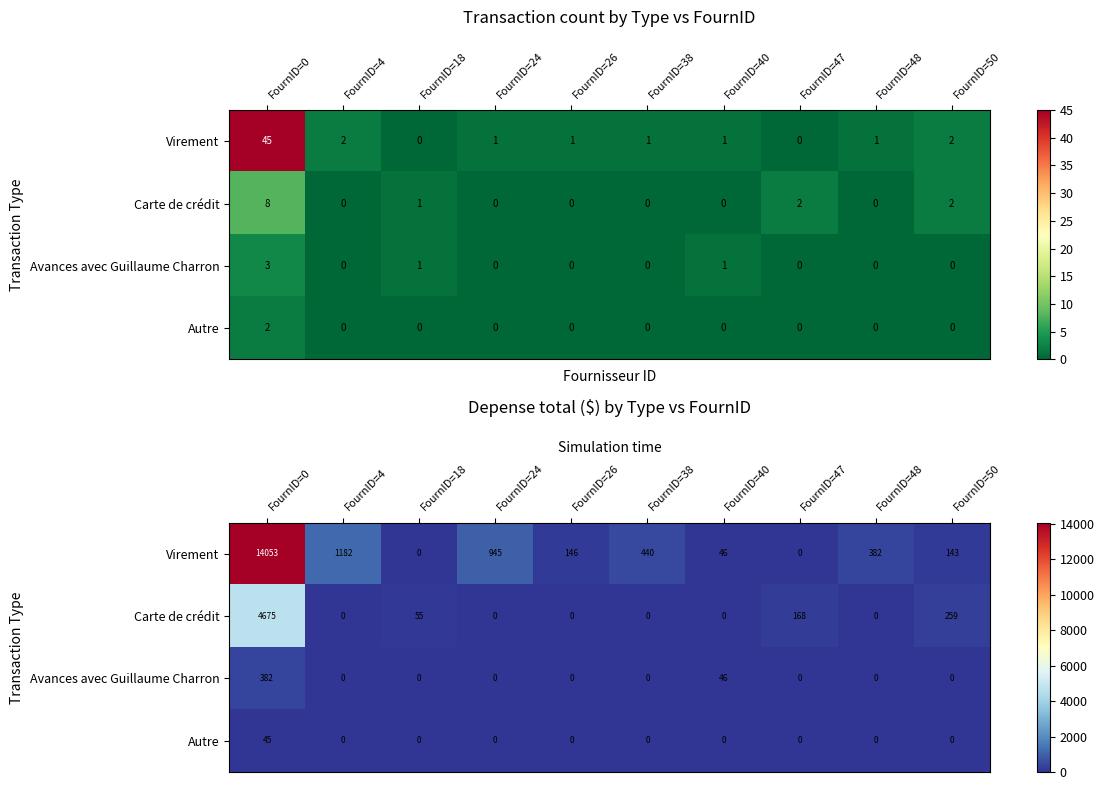

Is it true that Virement equals 381.6 at FournID=48?

True